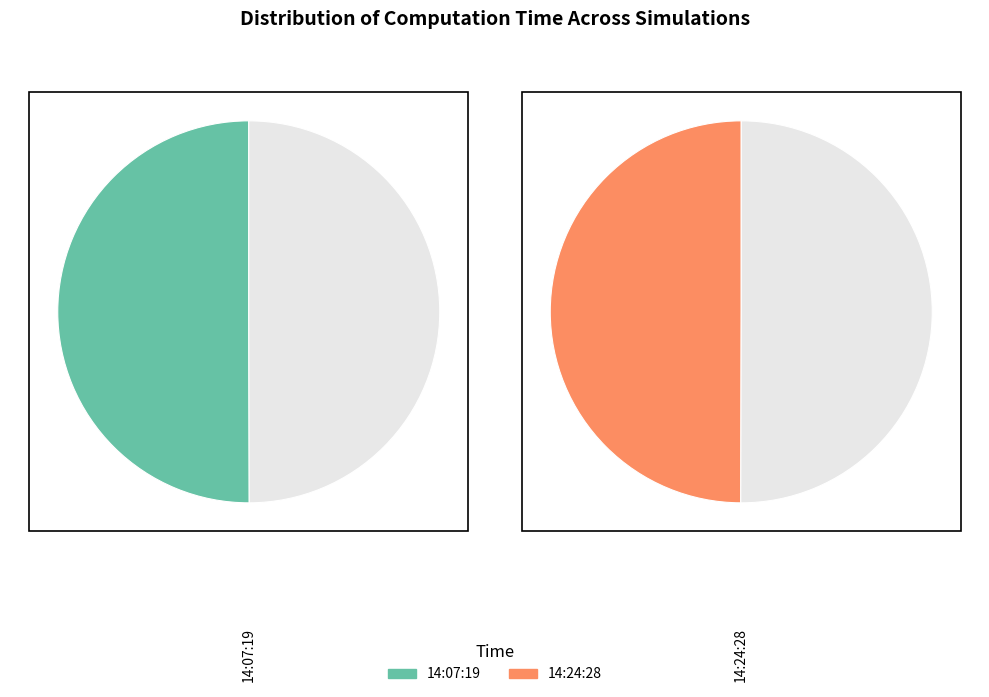

Combined, do 14:07:19 and 14:24:28 account for over 50%?

Yes